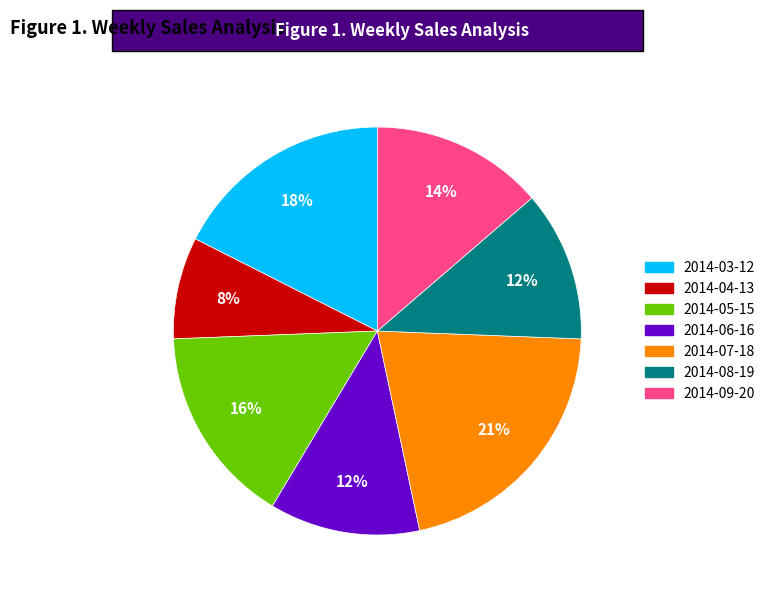

To the nearest percent, what portion does 2014-08-19 represent?

12%